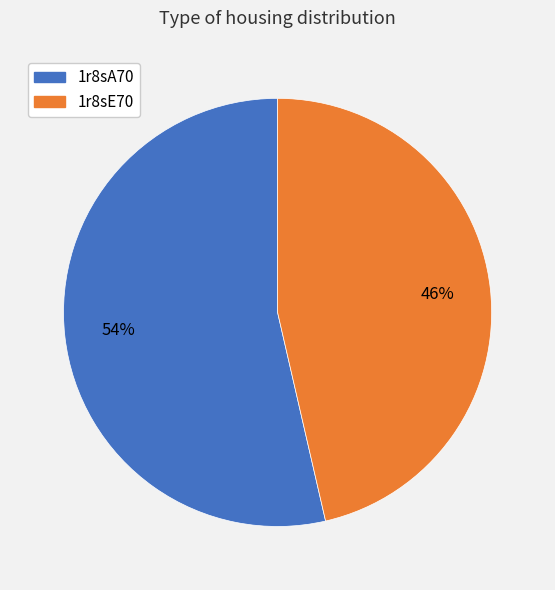

Which slice represents more than half of the pie?

1r8sA70